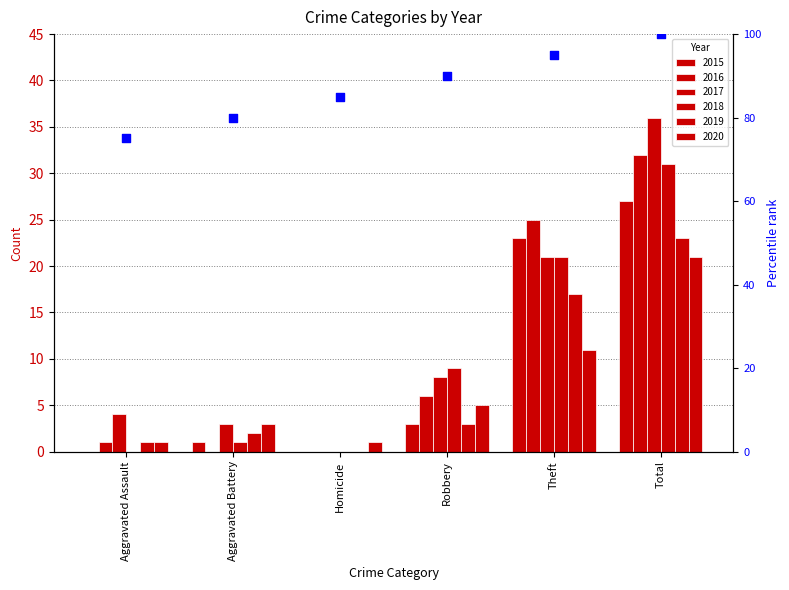

What is the change in value from Aggravated Assault to Robbery?

+15